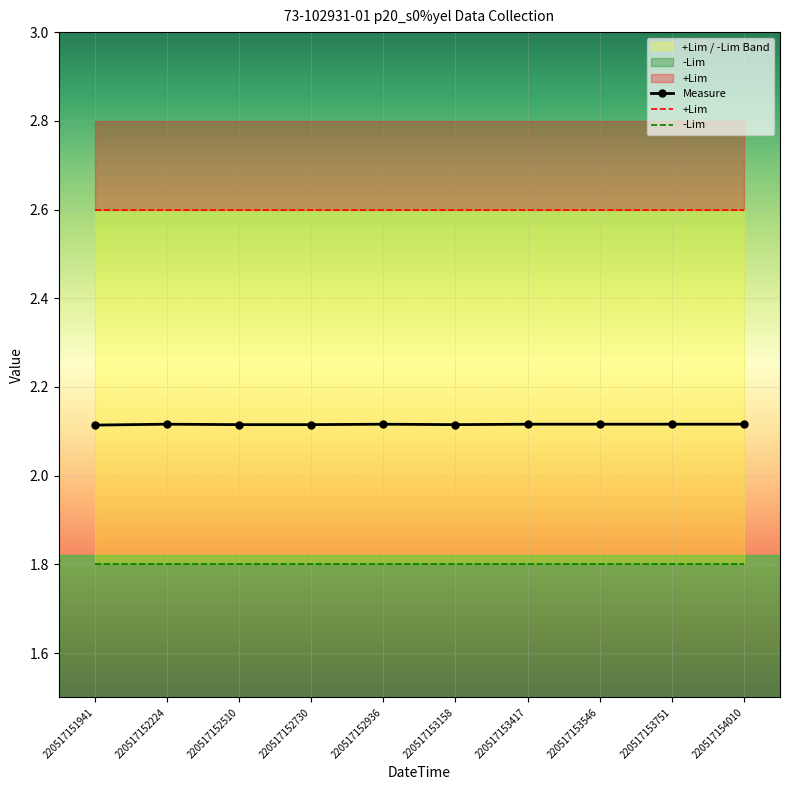

Count the Measure values in the range 2 to 3.

10